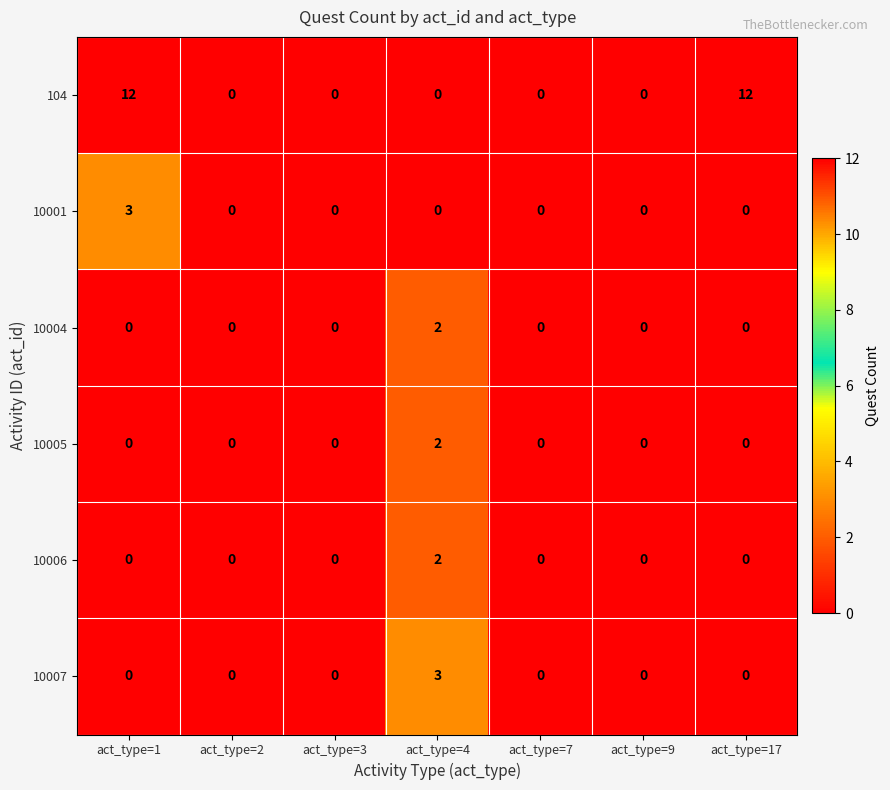

The 10007 series shows 0 at act_type=3. True or false?

True